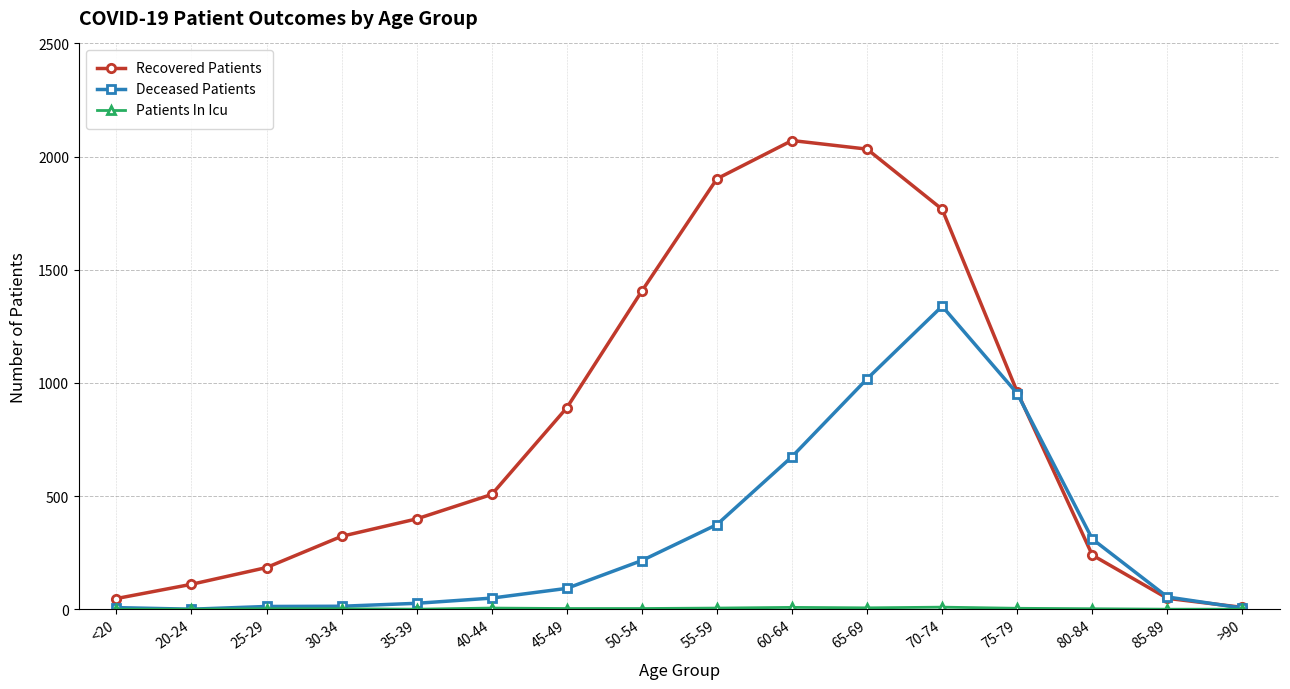

What is the label of the 6th point from the right?

65-69